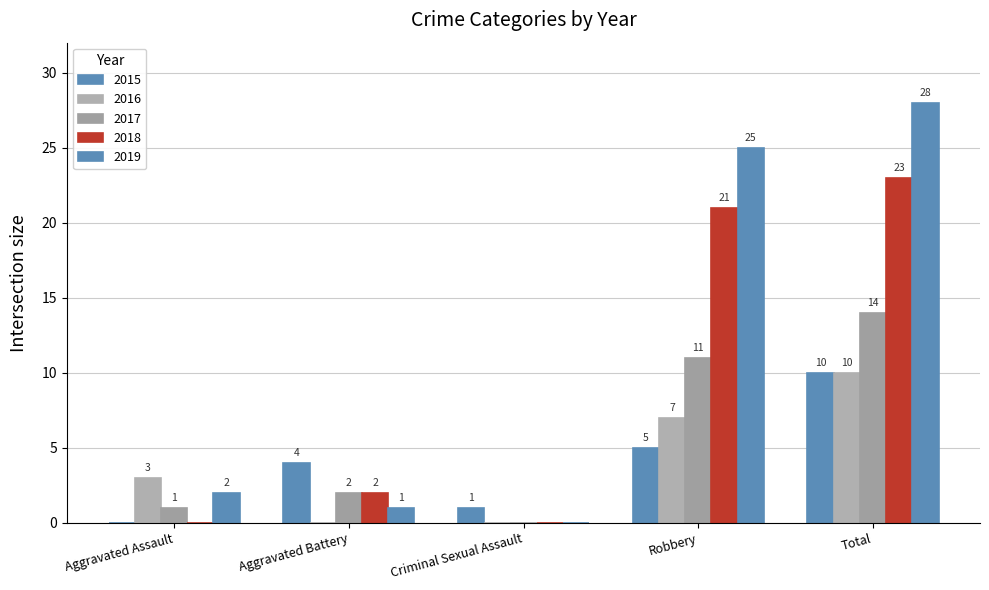

At which label does 2015 reach its minimum?

Aggravated Assault